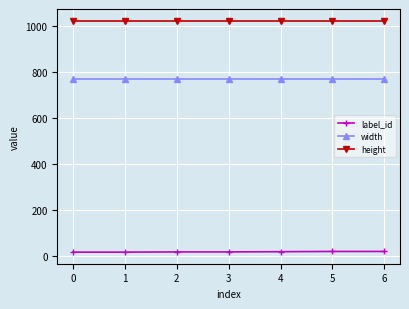

Is it true that height equals 1024 at 0?

True